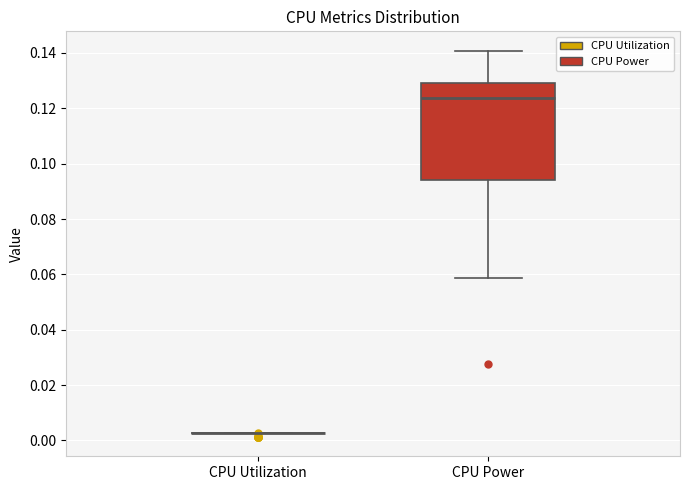

Reading left to right, transcribe this box plot: for each box, give where its median line is, the range the box spans, and where its two whiskers end, as read against the y-axis. The values are not printed on the chart, so give them approximately, as read against the axis.

CPU Utilization: box collapsed to a line at 0.002, whiskers 0.002 to 0.002
CPU Power: median 0.124, box 0.094 to 0.130, whiskers 0.058 to 0.140